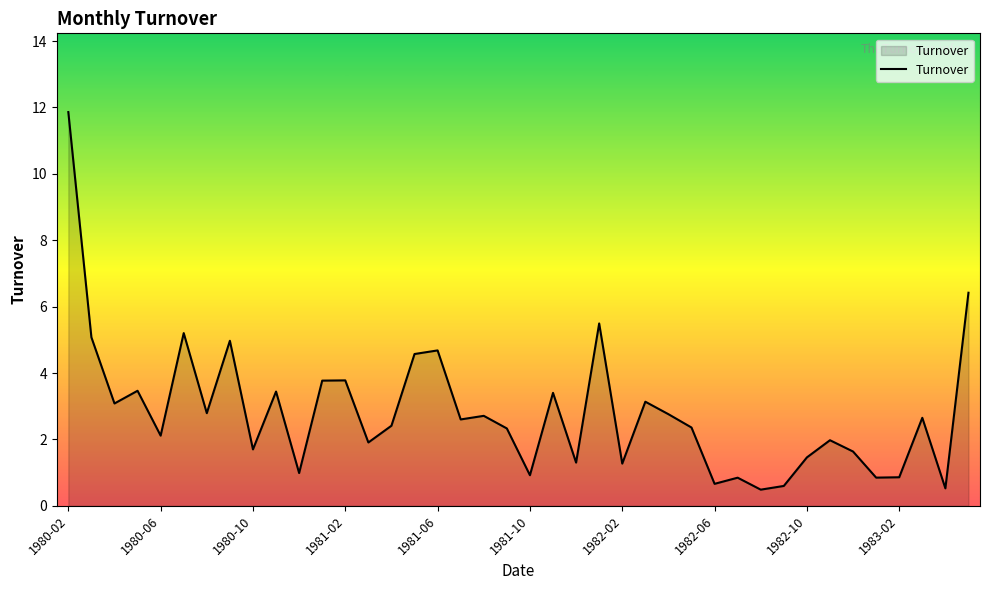

What is the greatest value displayed?

11.9